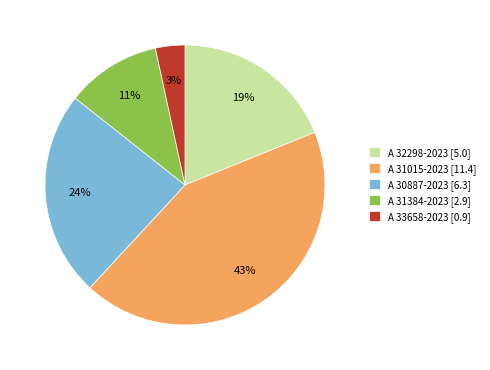

Is A 31384-2023 the majority of the pie?

No